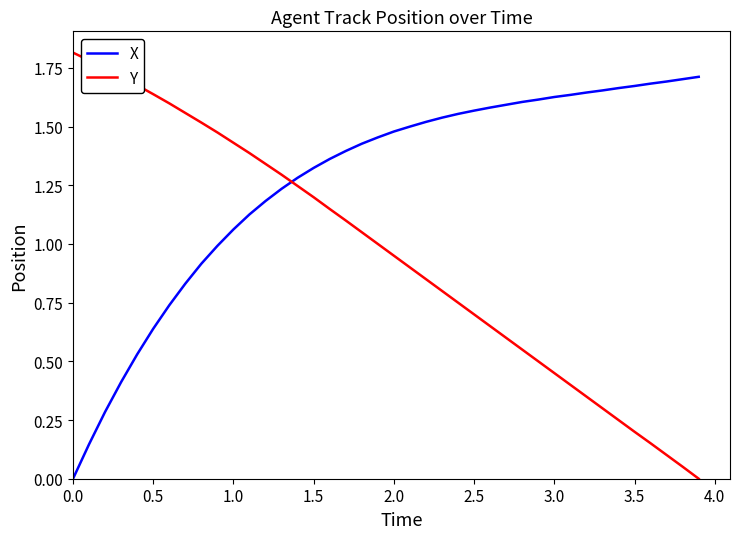

True or false: Y and X intersect in this chart.

True